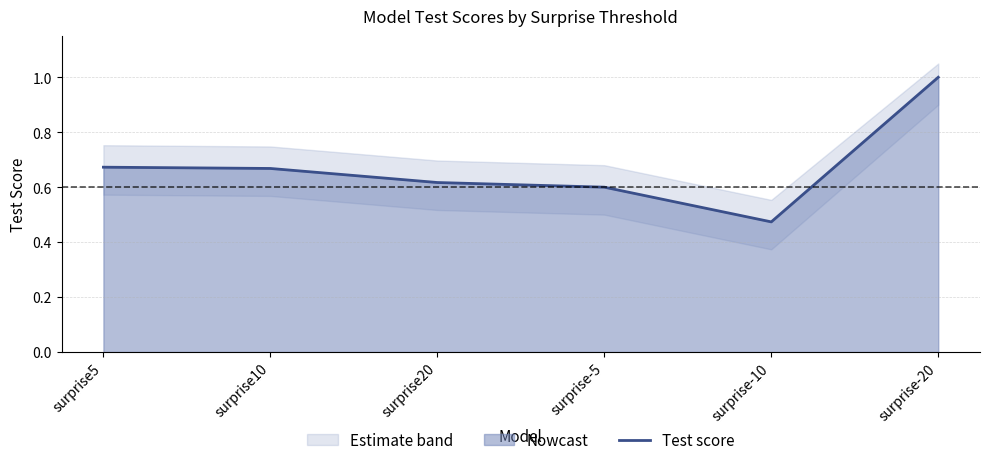

Which label corresponds to the largest value in the chart?

surprise-20